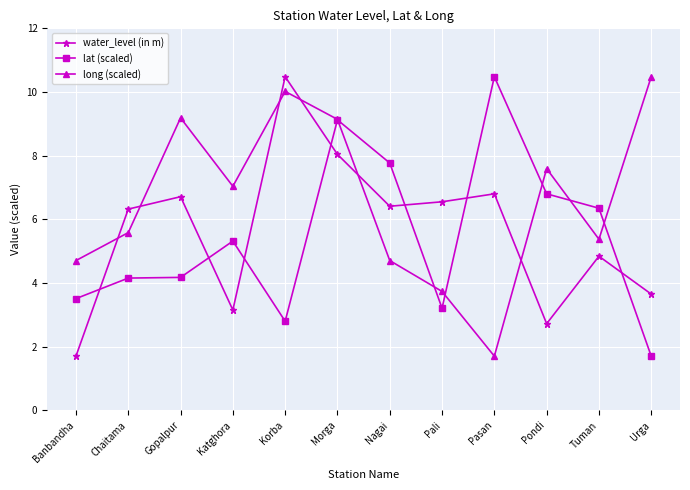

Between which two adjacent categories do lat (scaled) and water_level (in m) first intersect?

Banbandha and Chaitama